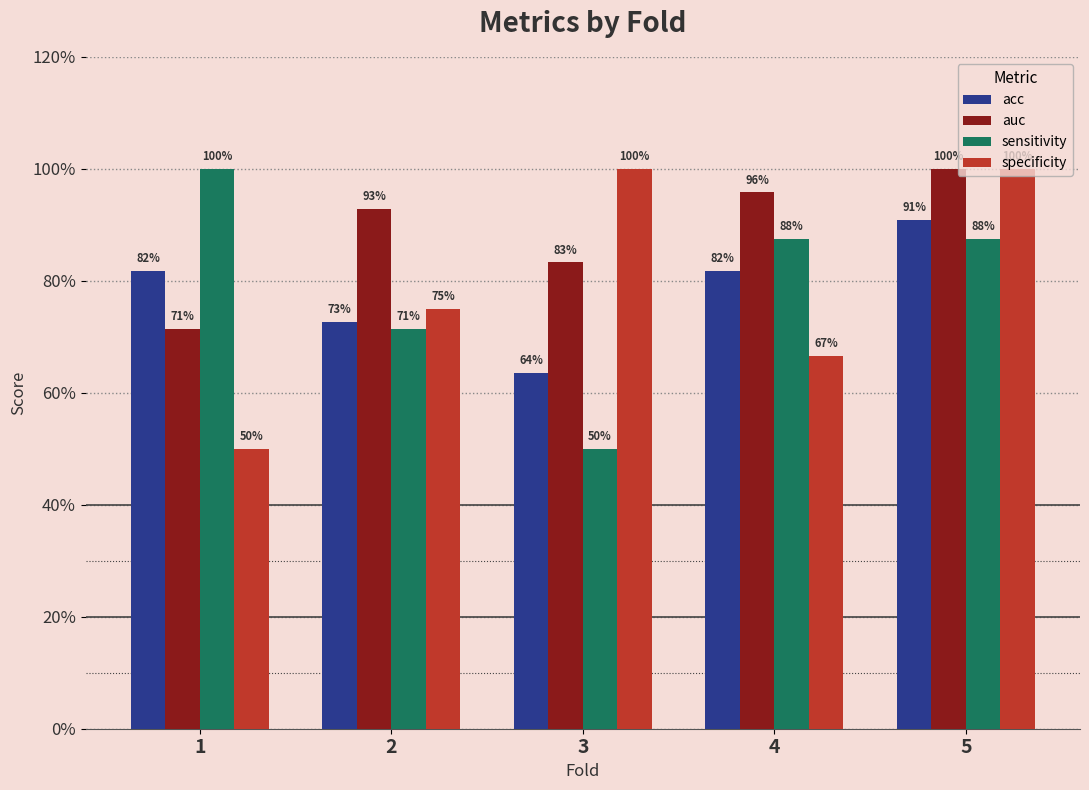

List the series in order of their peak value, lowest first.

acc, auc, sensitivity, specificity